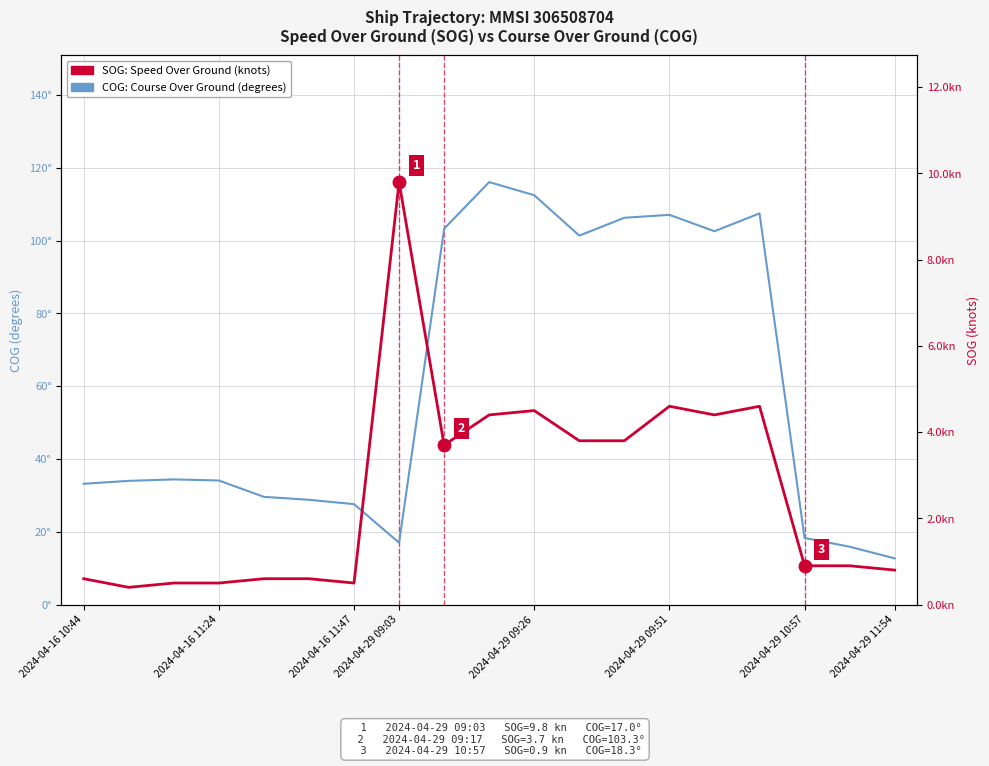

The value of COG: Course Over Ground (degrees) at 15 is 107.5. True or false?

True